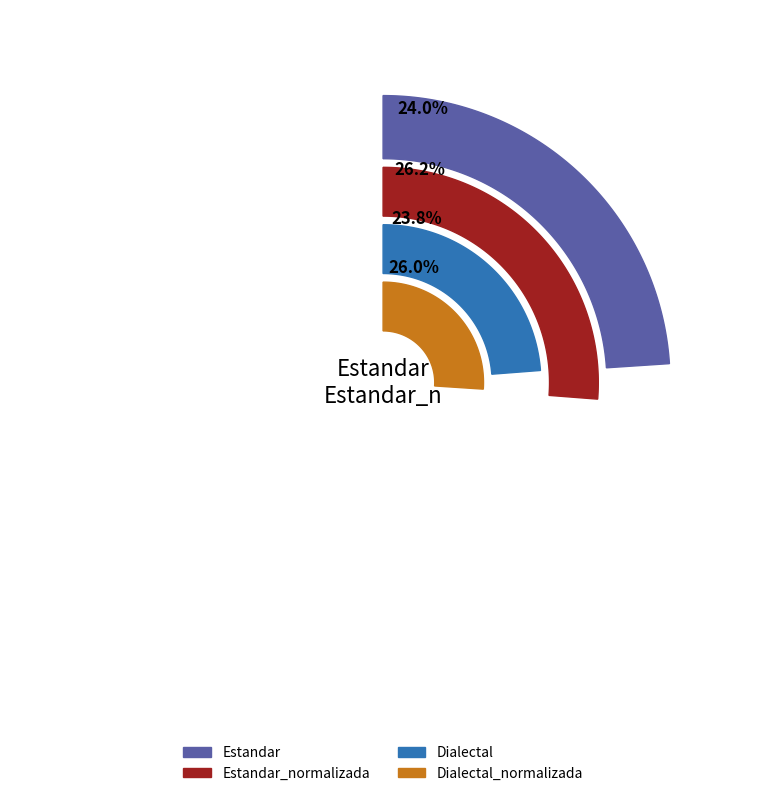

Does any single category account for the majority?

No